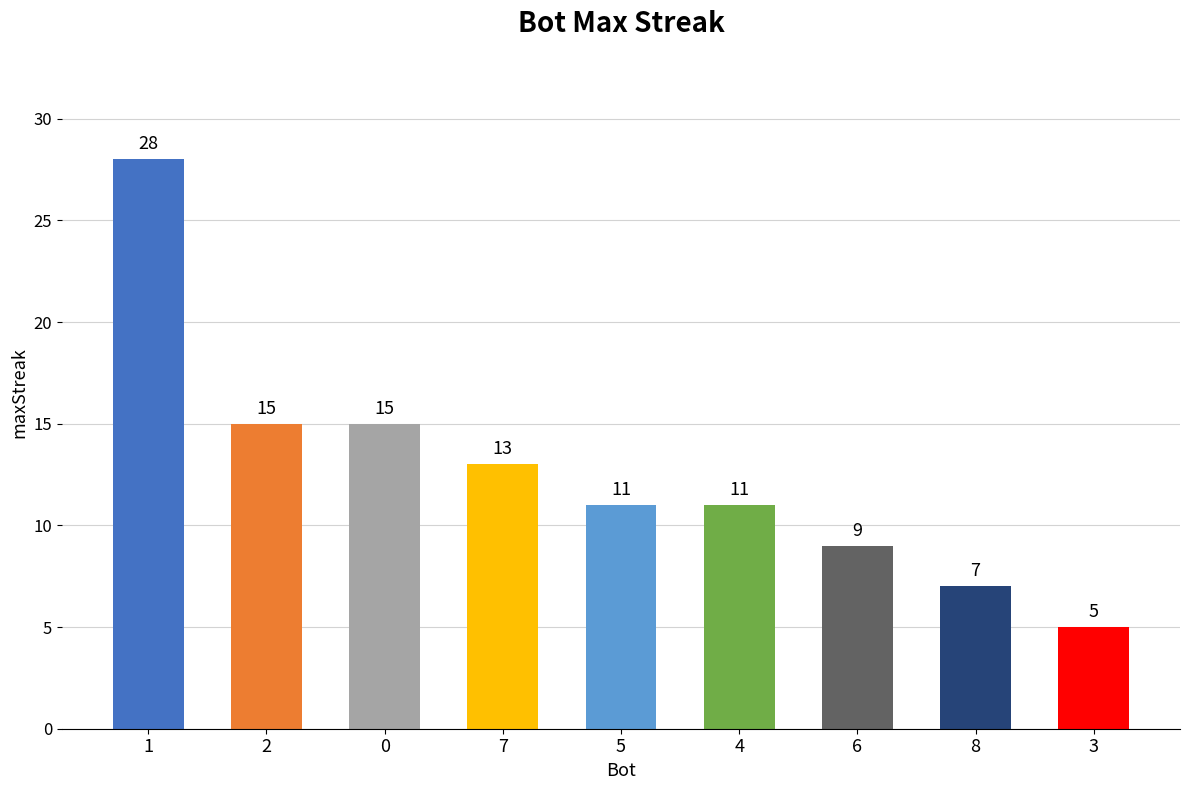

What value does the data have at 6?

9